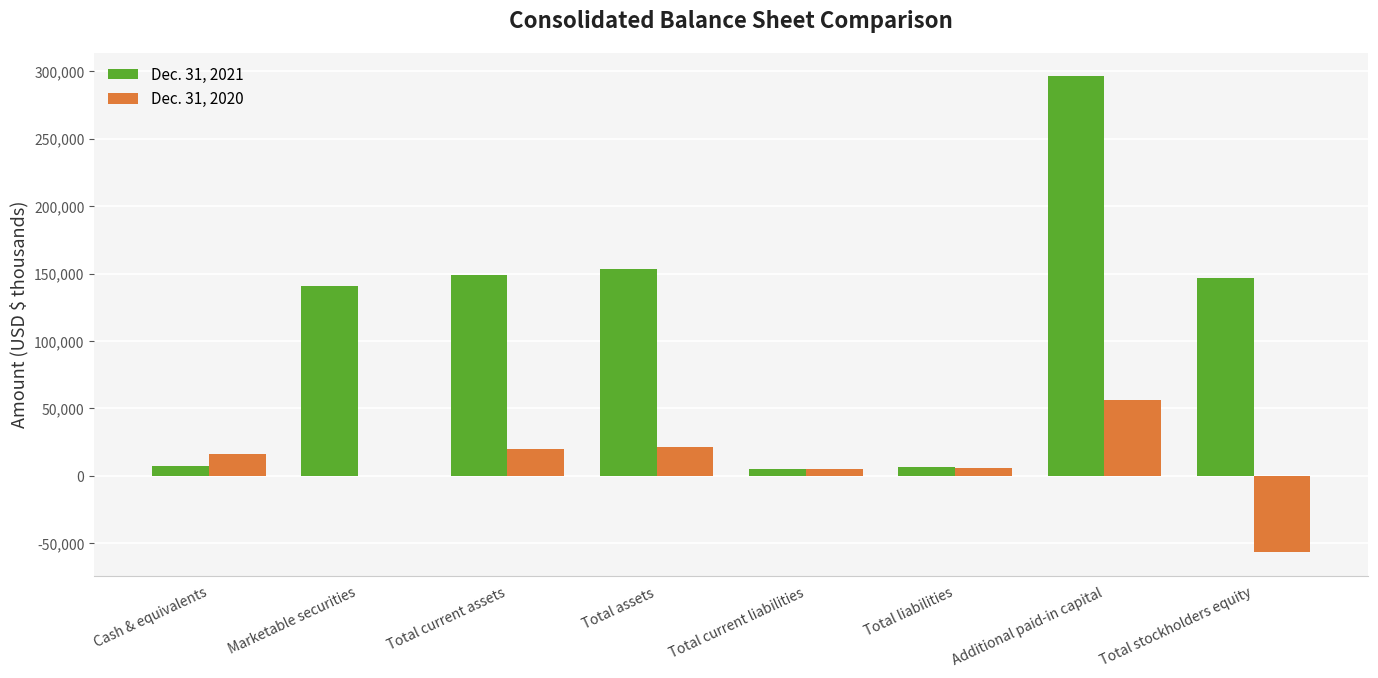

Is the value of Dec. 31, 2020 at Marketable securities greater than the value of Dec. 31, 2021 at Total liabilities?

No